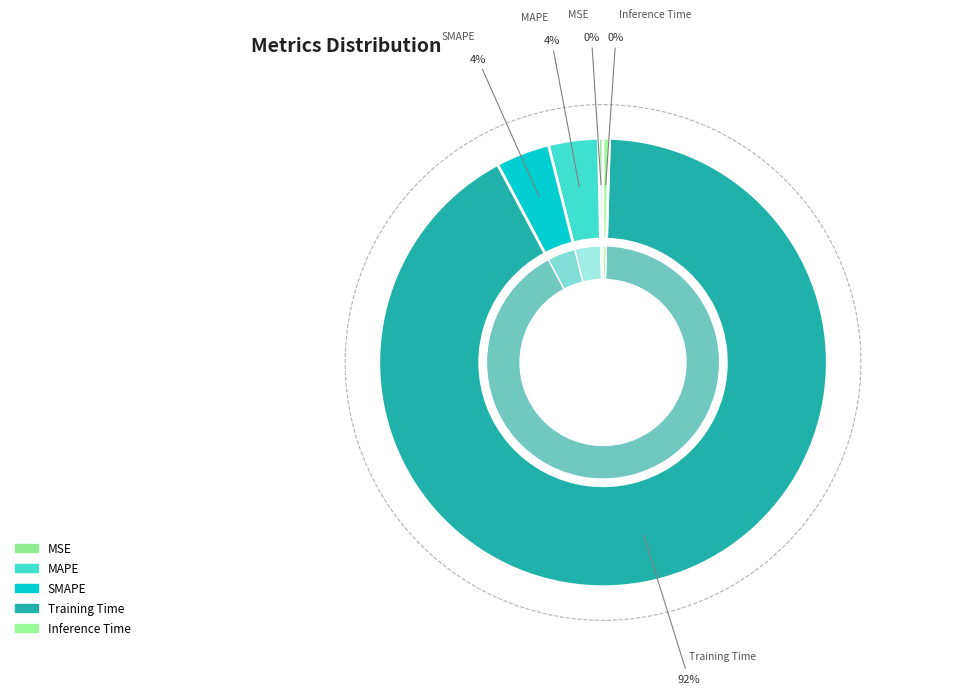

The Training Time slice represents 99% of the pie. True or false?

False